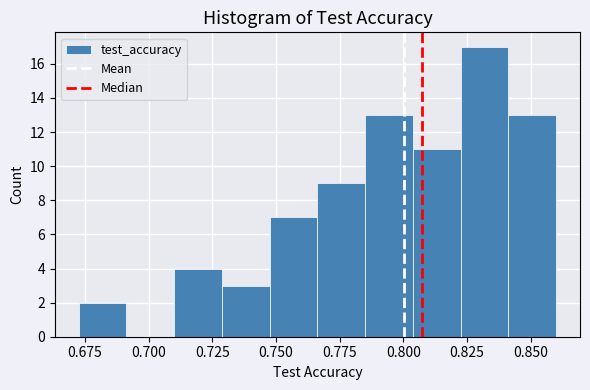

Read against the x-axis, roughly where is the centre of the tallest bar?

0.830